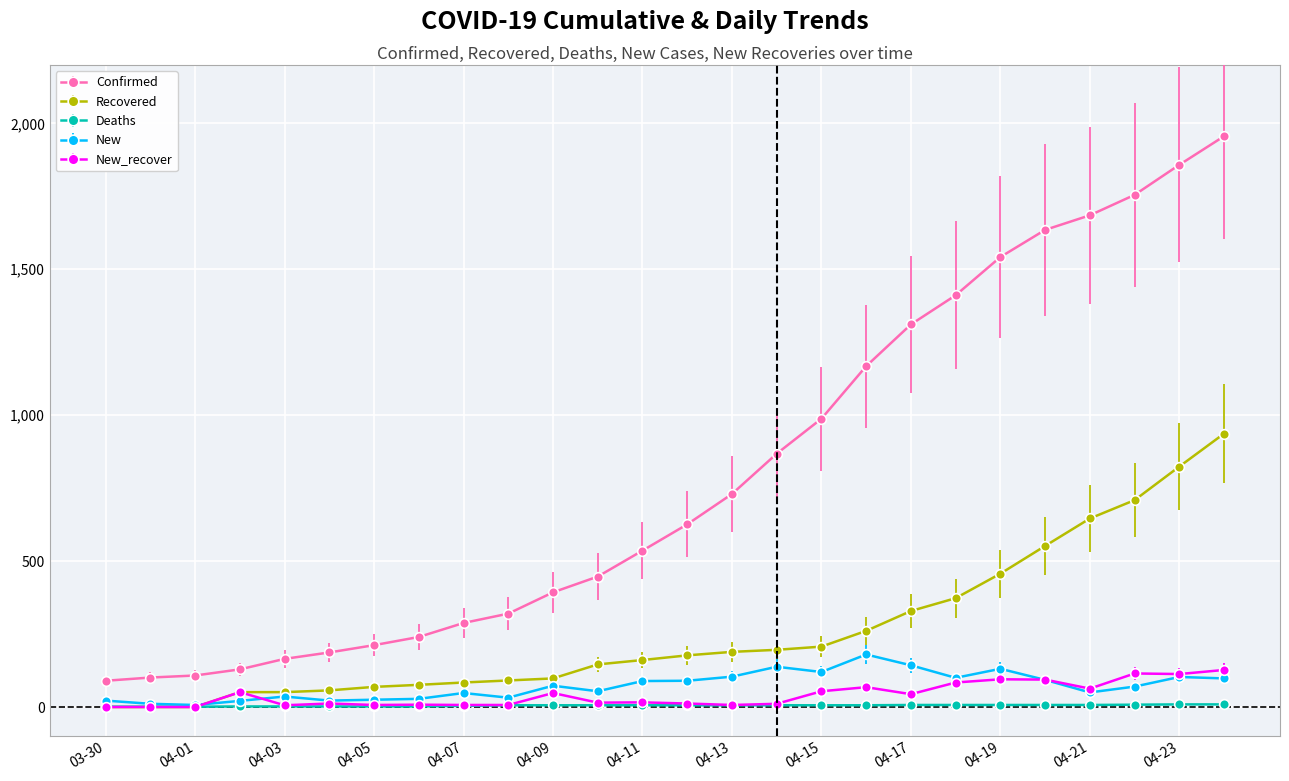

Does the chart have visible grid lines?

Yes